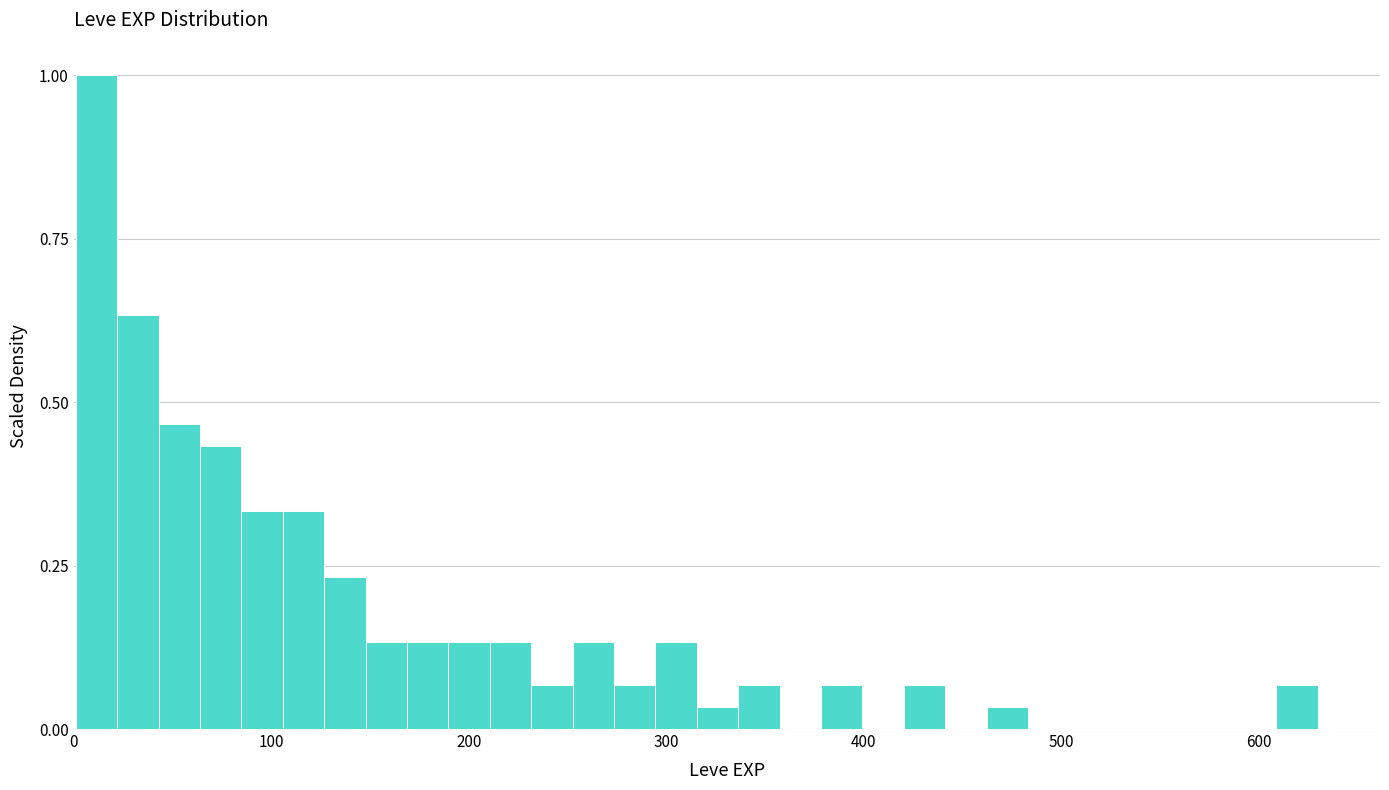

Around what value on the x-axis is the tallest bar? Give the approximate position of its centre, as read against the axis.

10